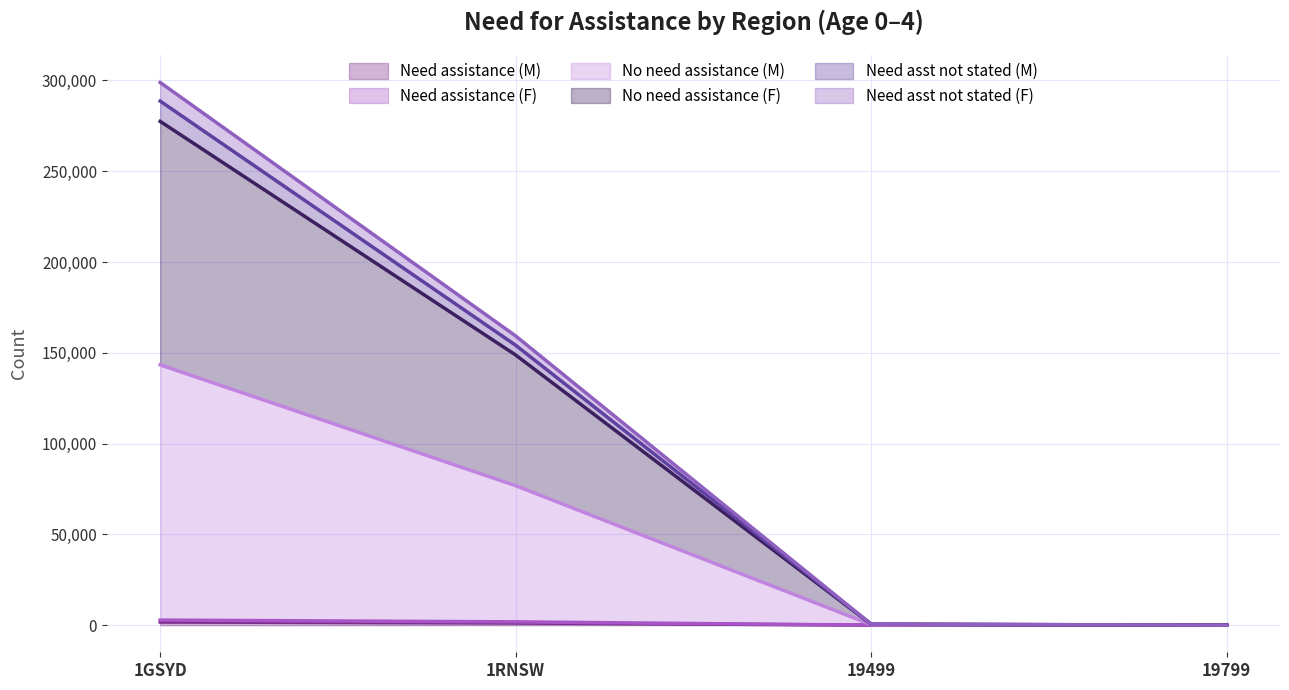

At which category is the sum across all series the highest?

1GSYD